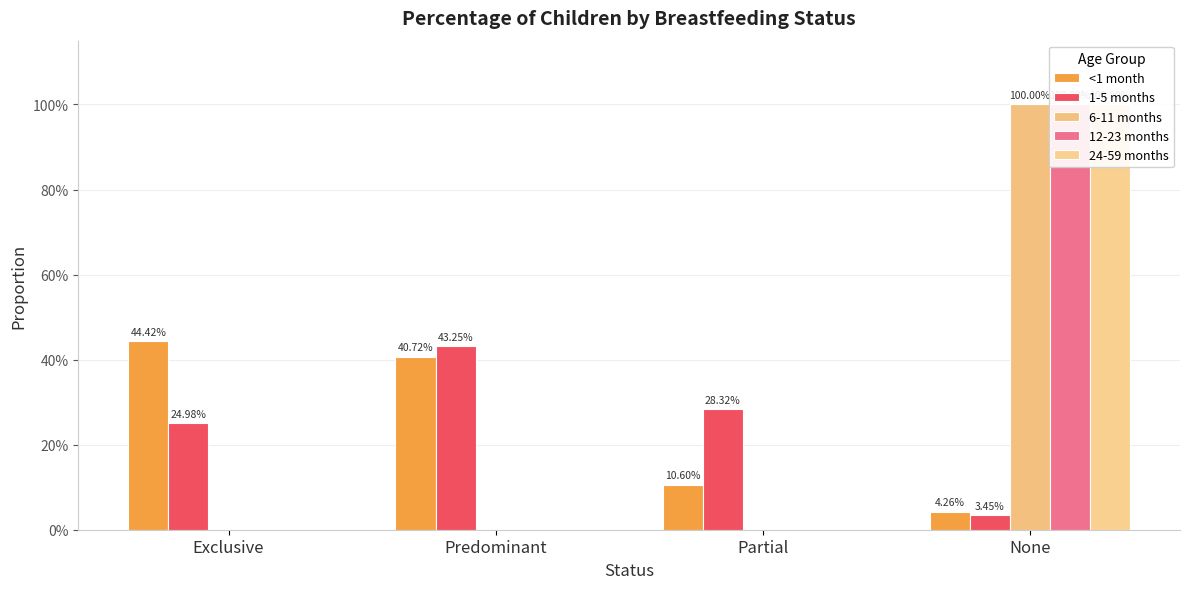

Reading right to left, what are all the values shown in this chart?

<1 month: None=0.0	Partial=0.1	Predominant=0.4	Exclusive=0.4
1-5 months: None=0.0	Partial=0.3	Predominant=0.4	Exclusive=0.2
6-11 months: None=1.0	Partial=0.0	Predominant=0.0	Exclusive=0.0
12-23 months: None=1.0	Partial=0.0	Predominant=0.0	Exclusive=0.0
24-59 months: None=1.0	Partial=0.0	Predominant=0.0	Exclusive=0.0